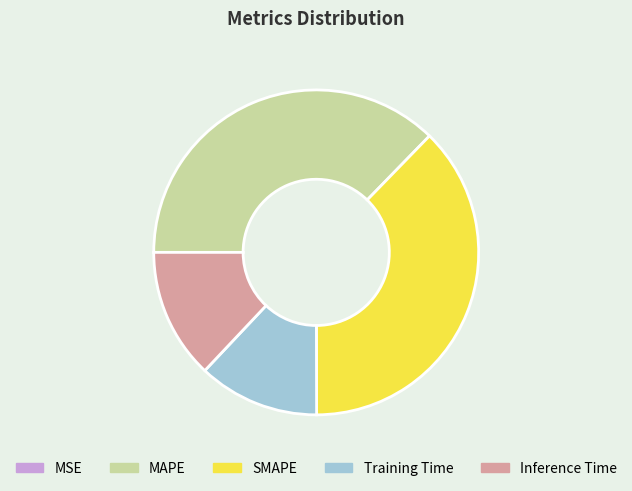

Between Training Time and SMAPE, which is larger?

SMAPE